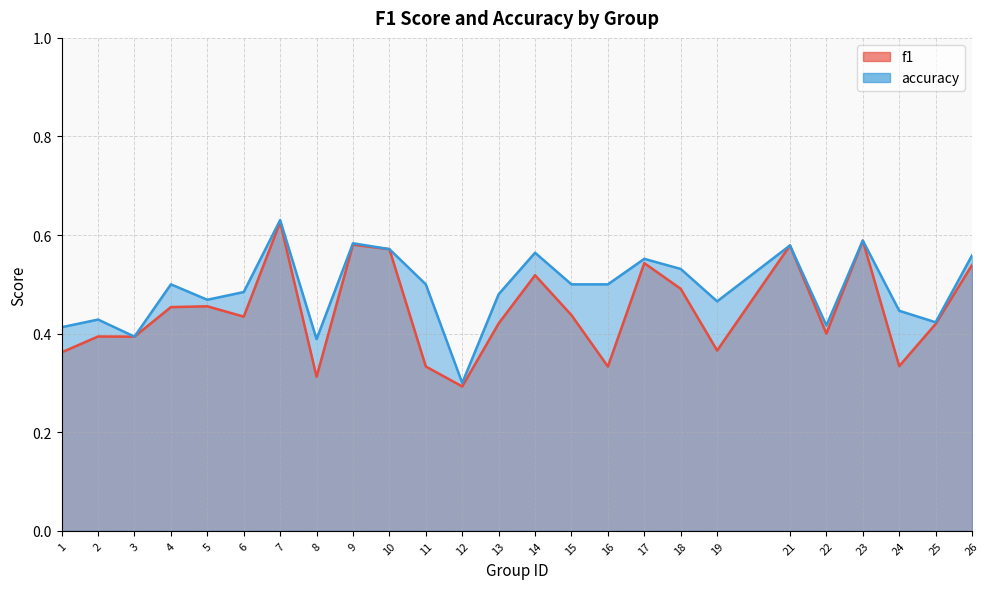

How many lines are shown in the chart?

2